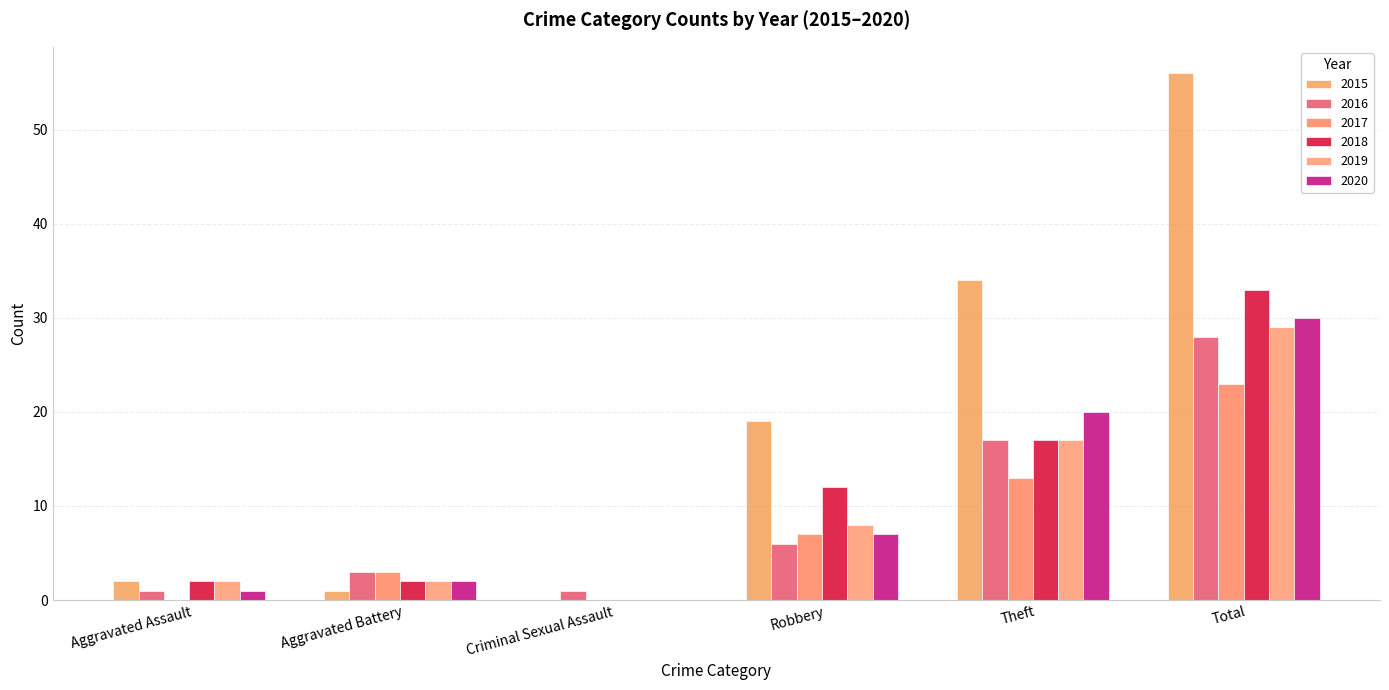

What is the difference between the maximum and minimum values in the 2015 series?

56